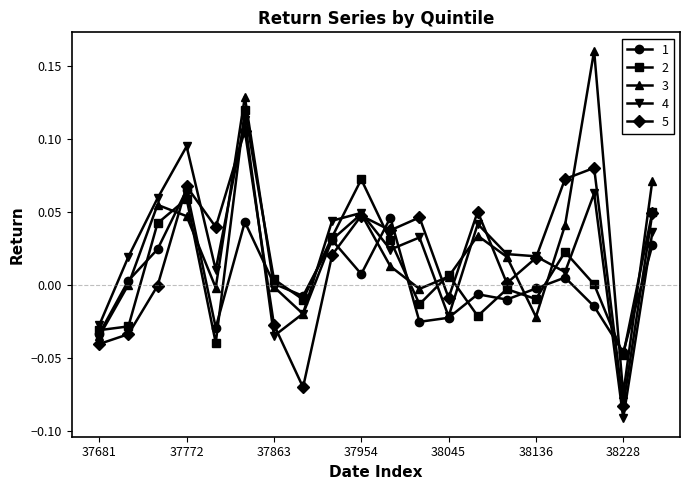

How many interior local valleys does the 3 series have?

5